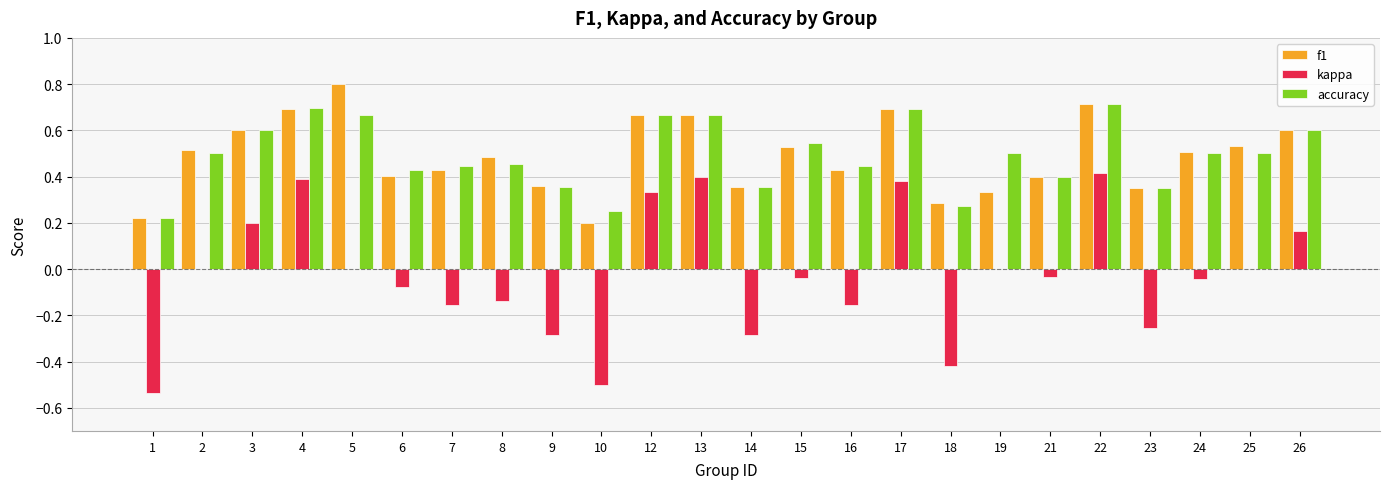

The kappa series shows 0.0 at 19. True or false?

True